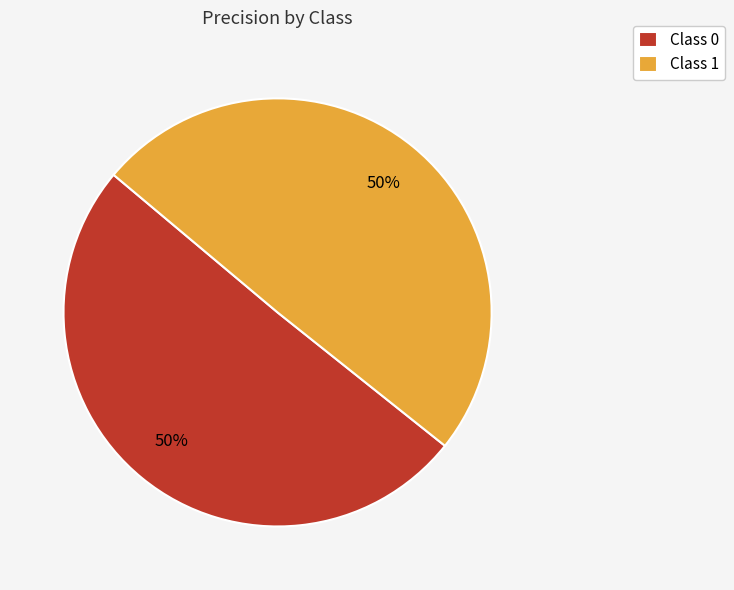

What percentage is the Class 0 slice, to the nearest percent?

50%